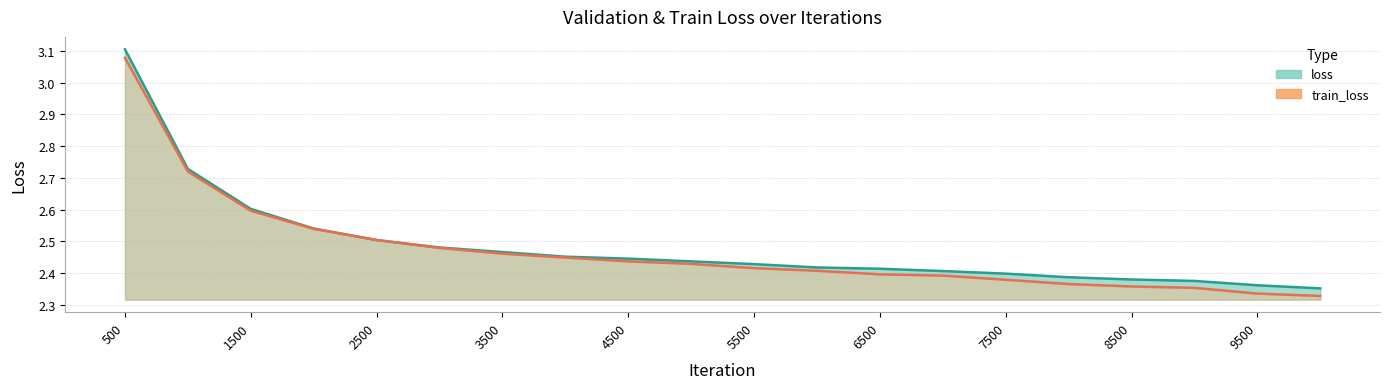

What is the sum of the train_loss values at 2500 and 5000?

4.9